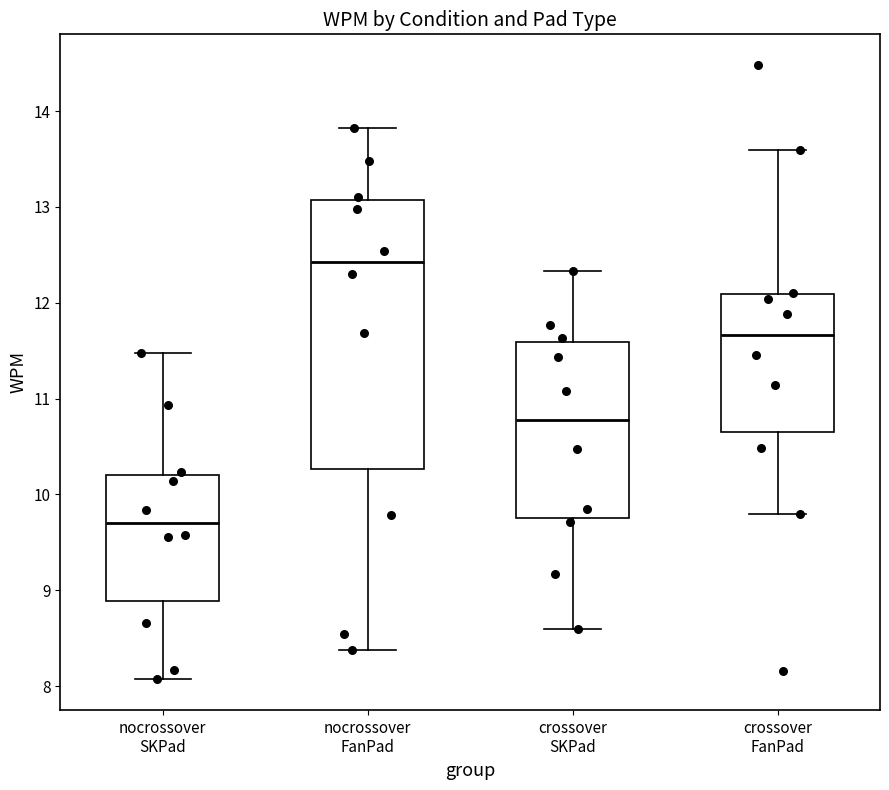

Which box is the tallest, from its lower edge to its upper edge?

nocrossover FanPad